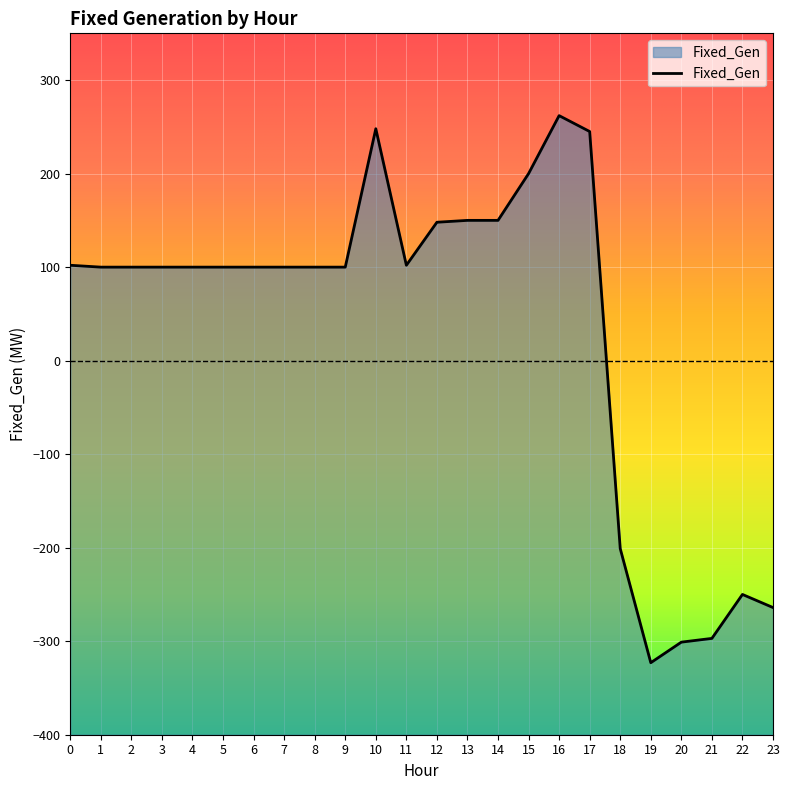

What is the minimum value shown in the chart?

-323